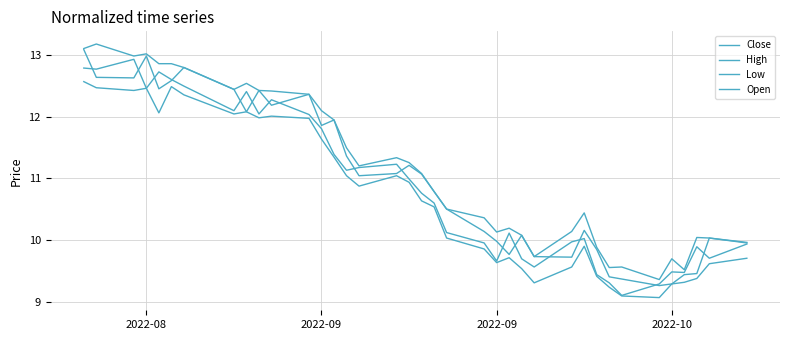

How many lines are shown in the chart?

4